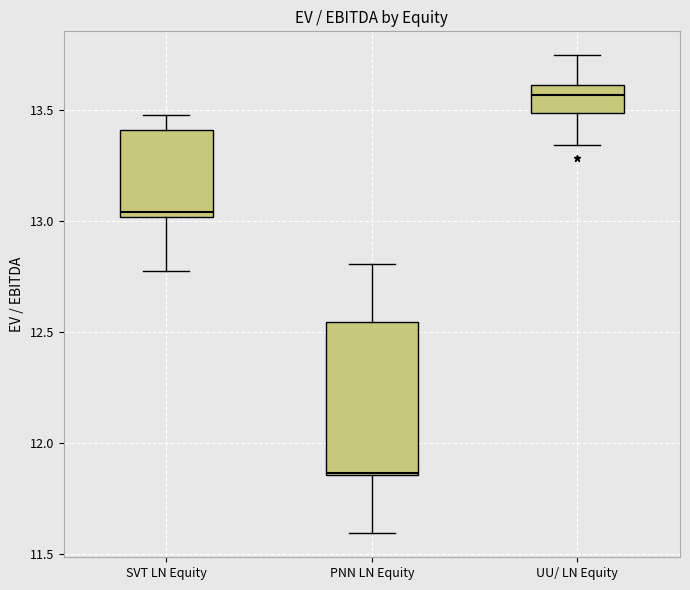

Which box has the highest median line?

UU/ LN Equity